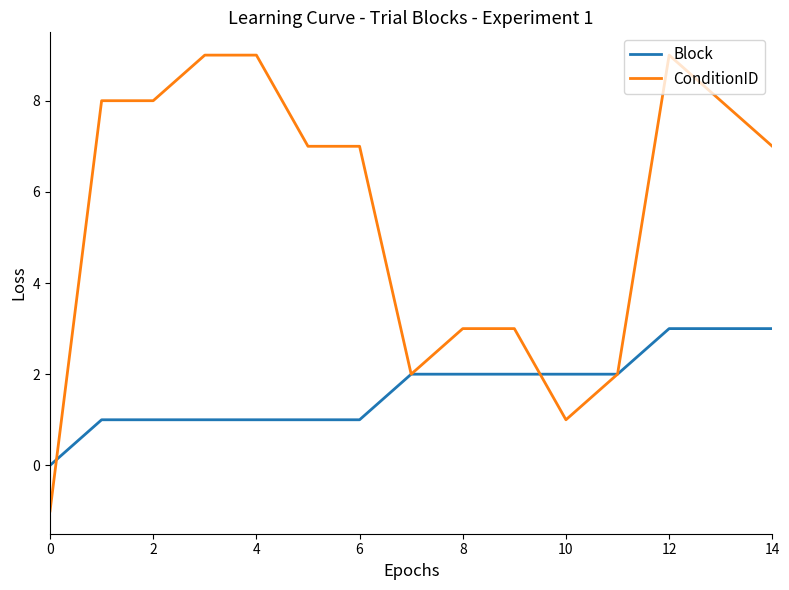

Does the chart have visible grid lines?

No